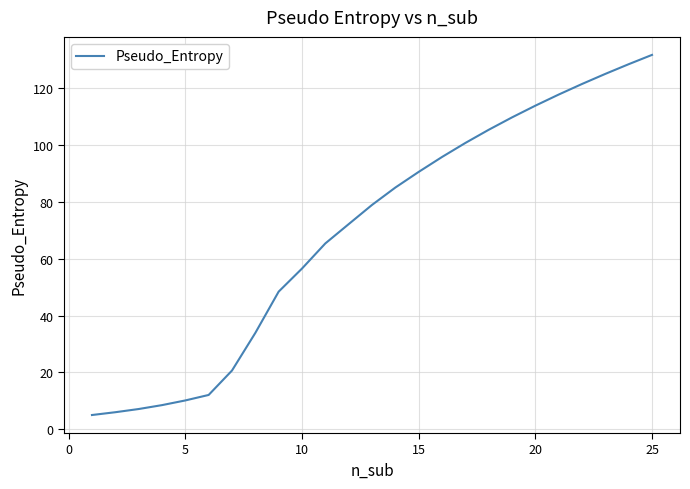

What is the average value?

70.0